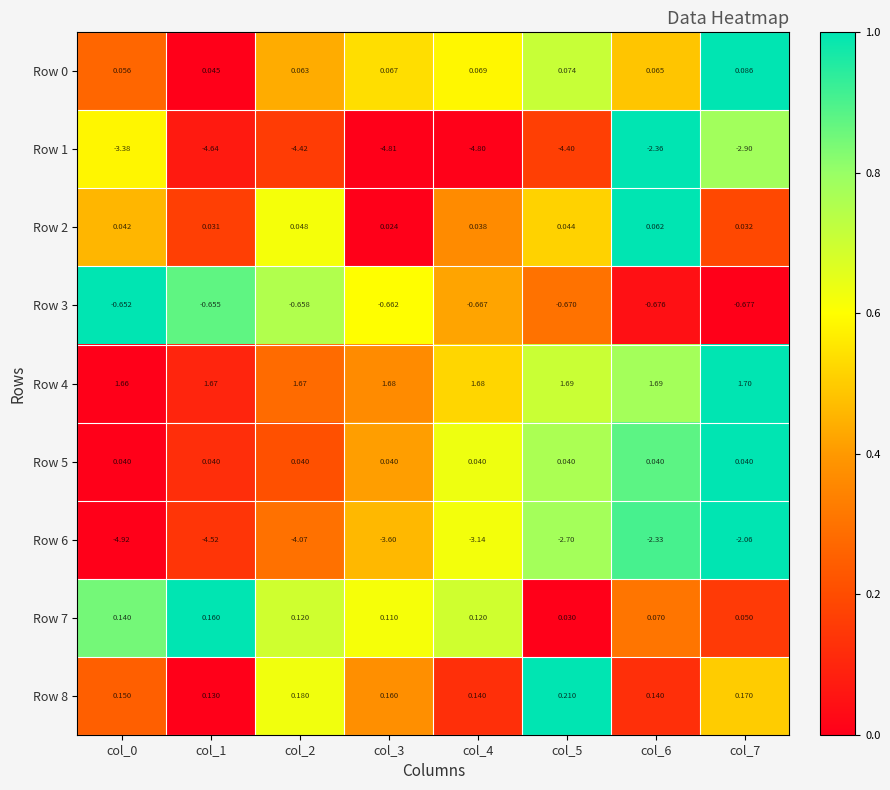

Is the value of Row 6 at col_2 greater than the value of Row 5 at col_2?

No